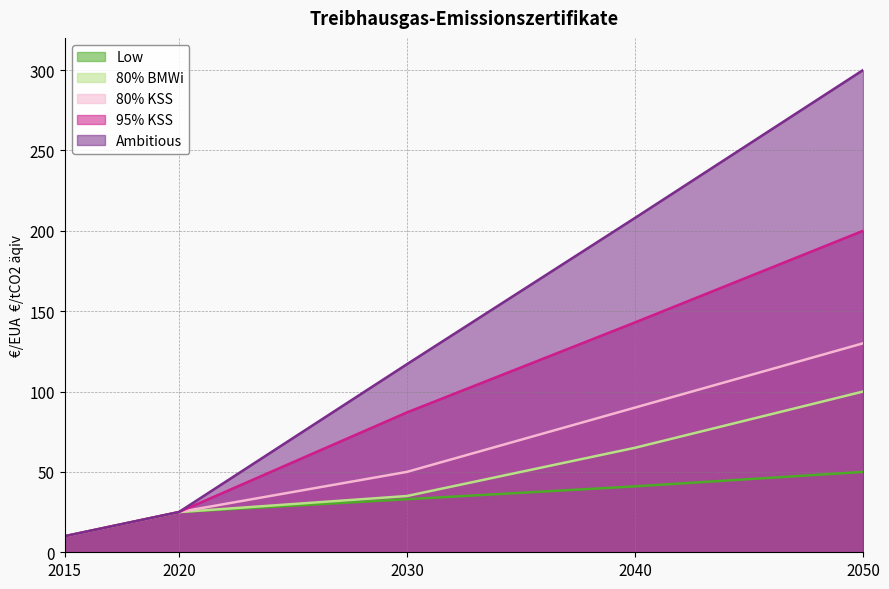

True or false: 80% KSS and 80% BMWi cross at least once.

False